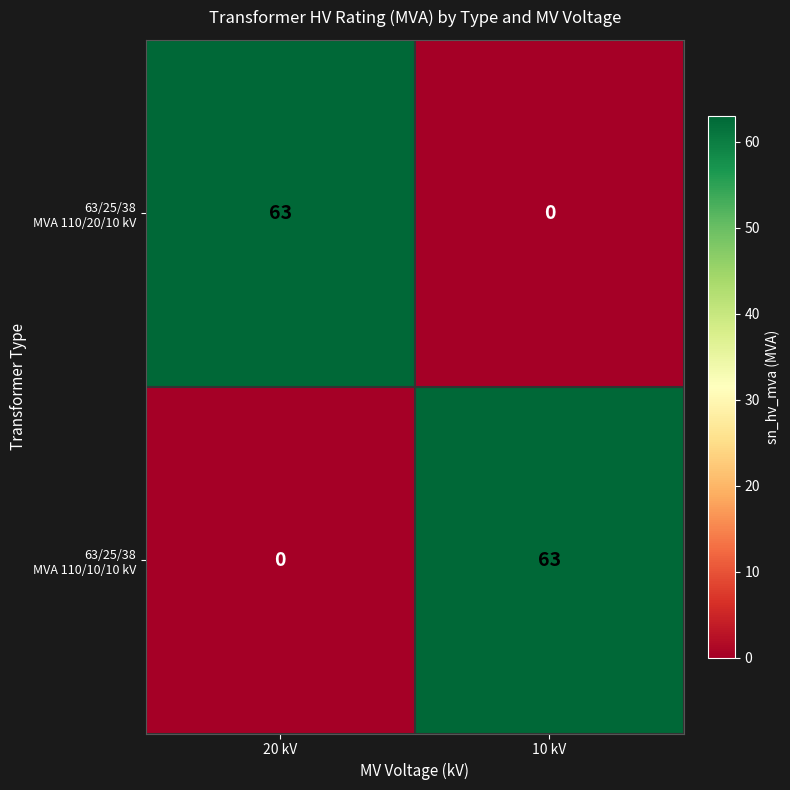

What is the maximum value shown in the chart?

63